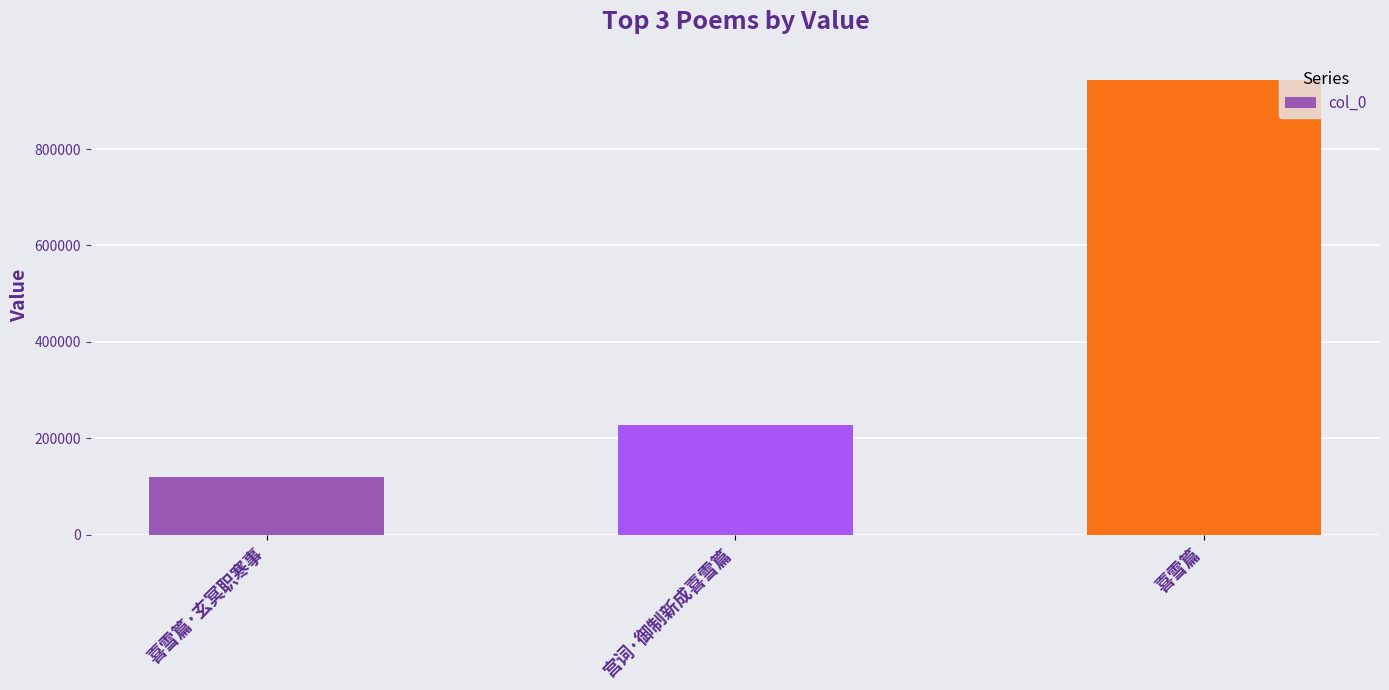

Reading right to left, list all the values displayed in this chart.

喜雪篇=944114	宫词·御制新成喜雪篇=227755	喜雪篇·玄冥职寒事=120499